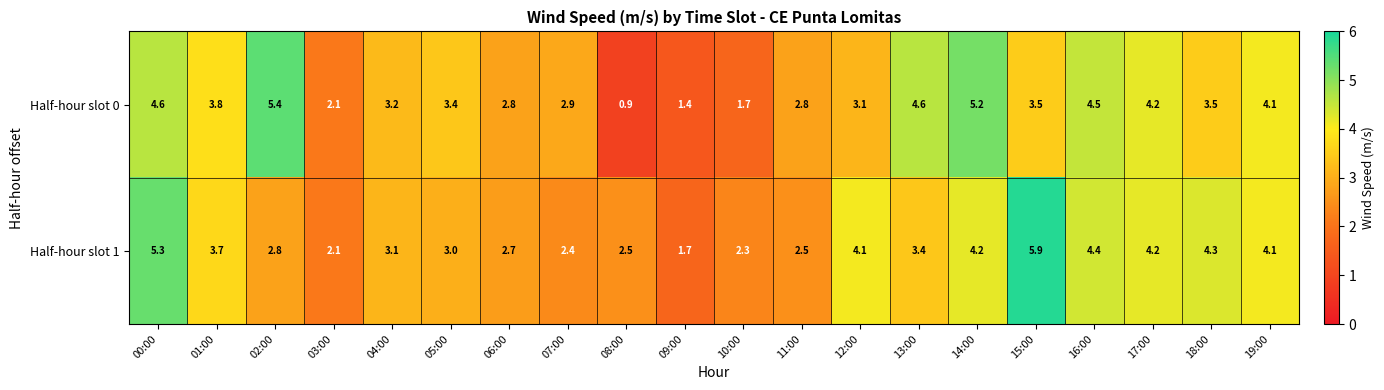

What is the total value across all series at 16:00?

8.9